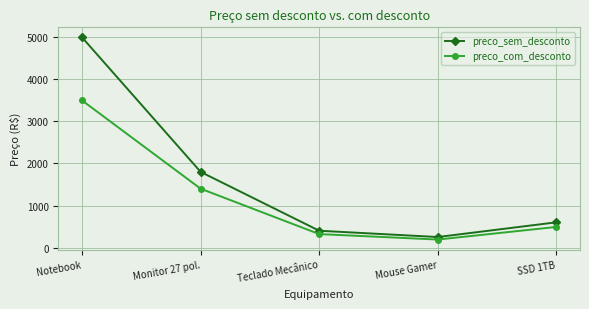

Where does the preco_sem_desconto series first go above 600?

Notebook